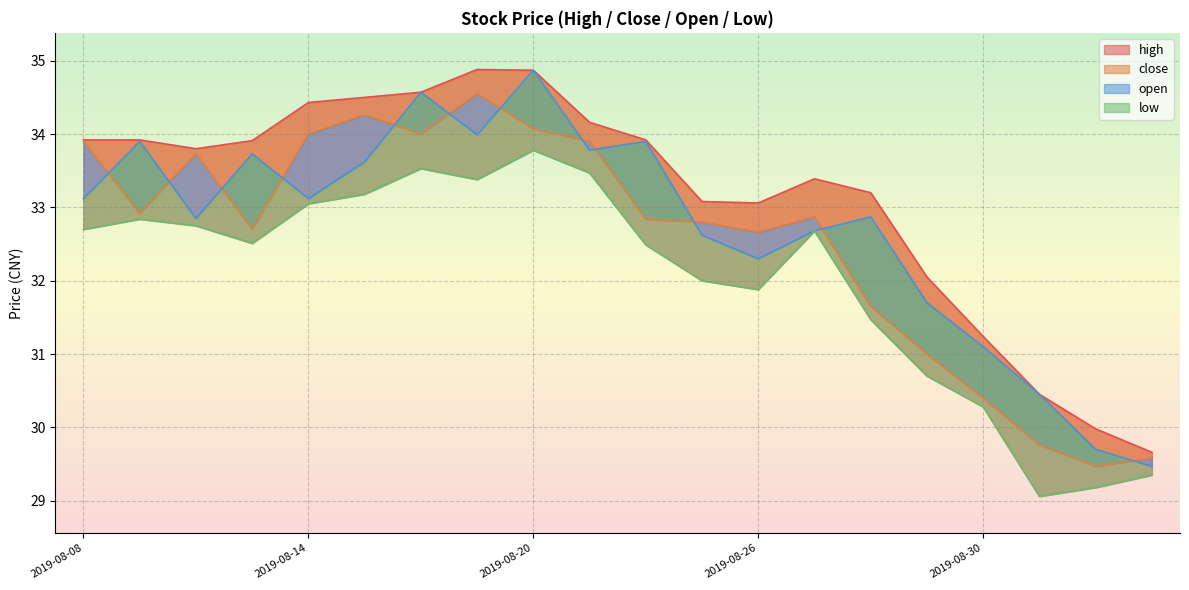

Where is the first local maximum for low?

2019-08-09